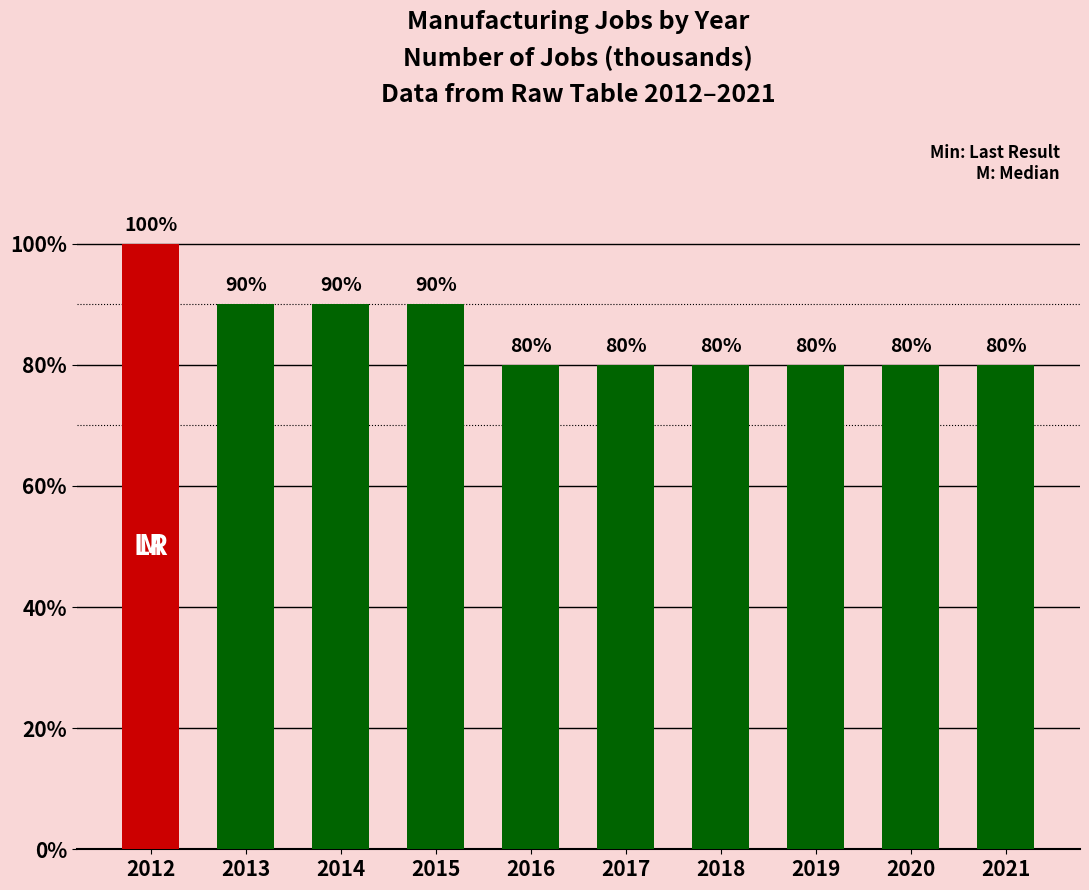

Does the chart contain any negative values?

No